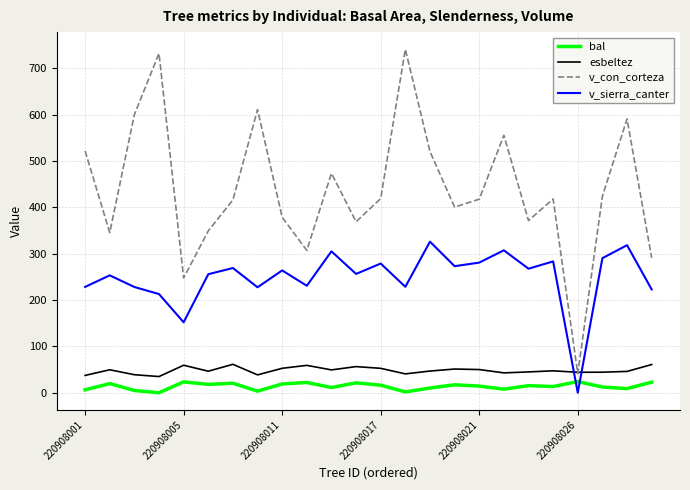

Which series has the widest spread of values?

v_con_corteza